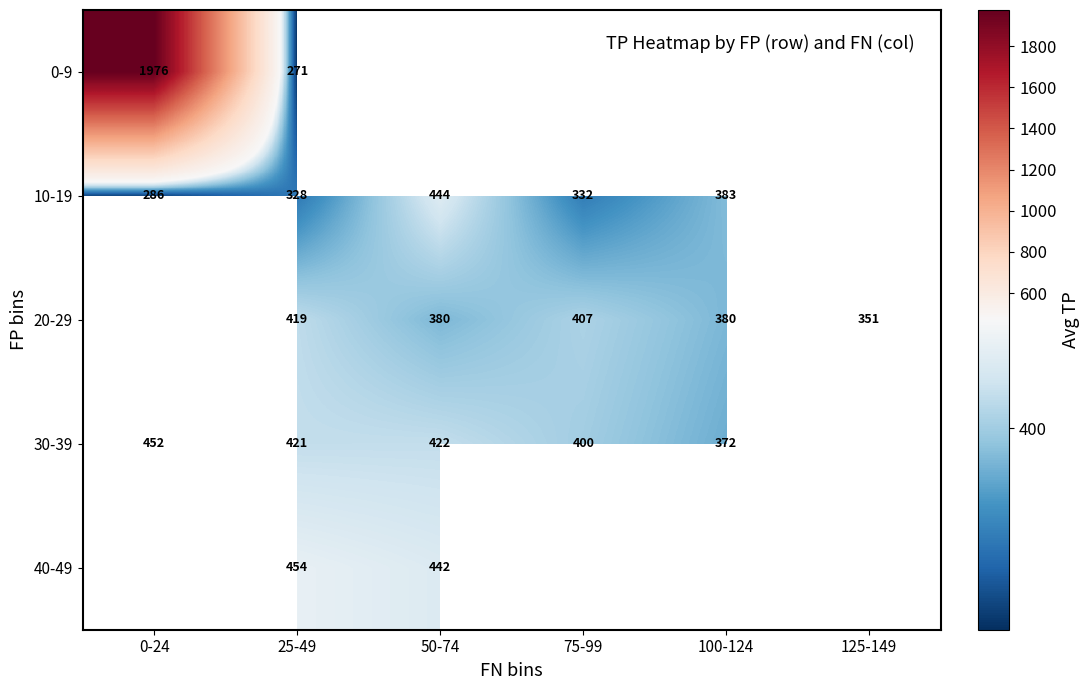

At 25-49, list the series in order from largest to smallest.

40-49, 30-39, 20-29, 10-19, 0-9